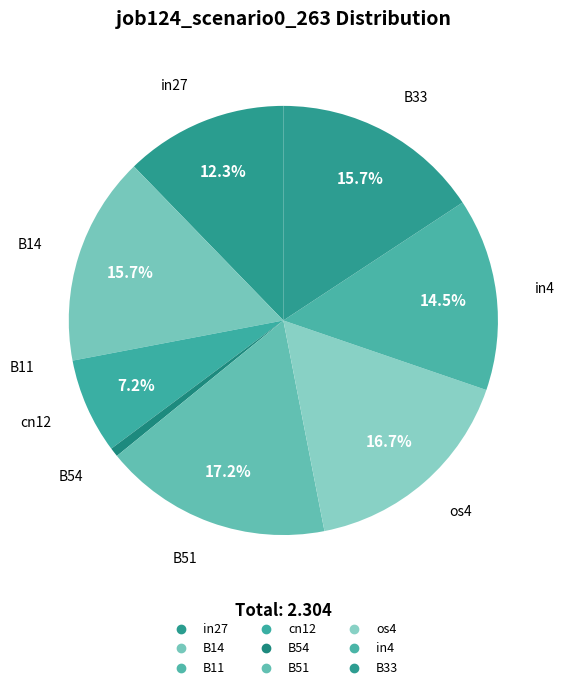

What is the change in value from B14 to cn12?

-0.2